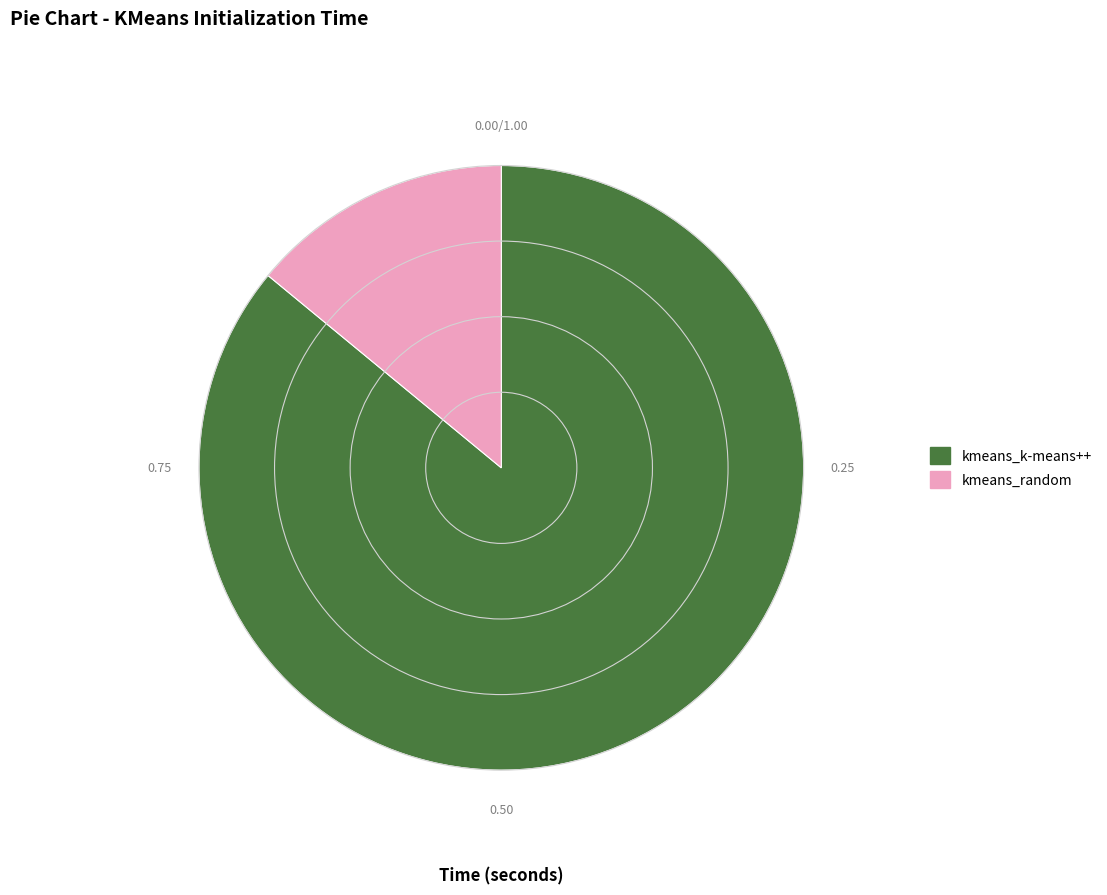

Which slice represents more than half of the pie?

kmeans_k-means++